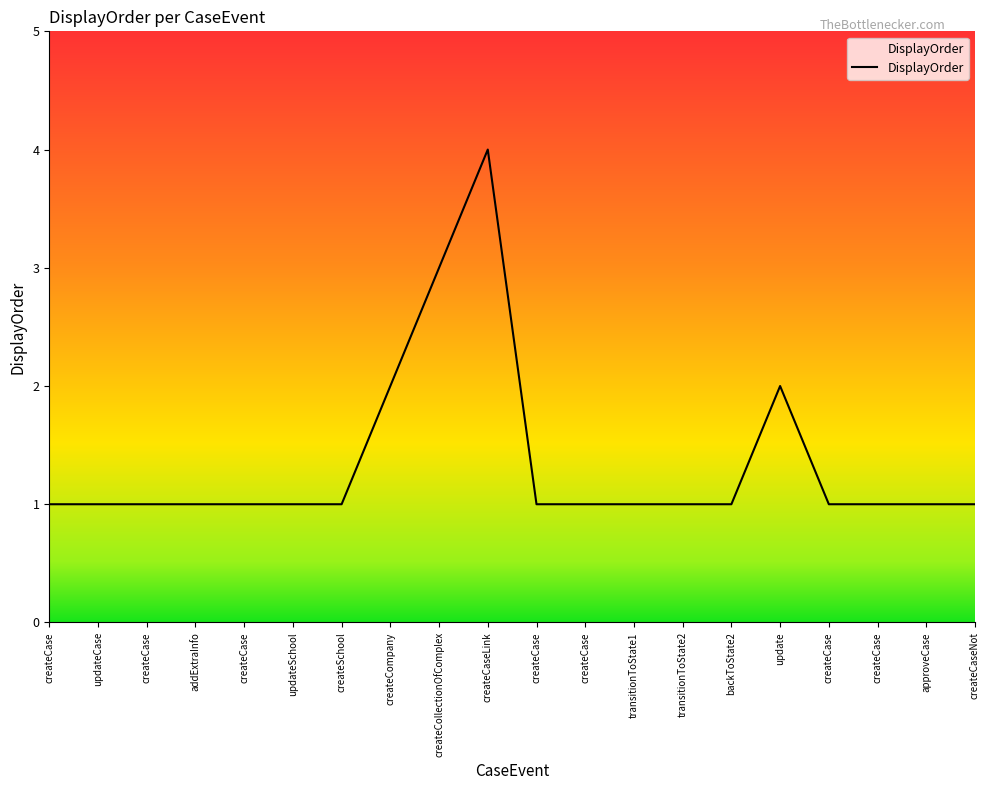

How many lines are shown in the chart?

1